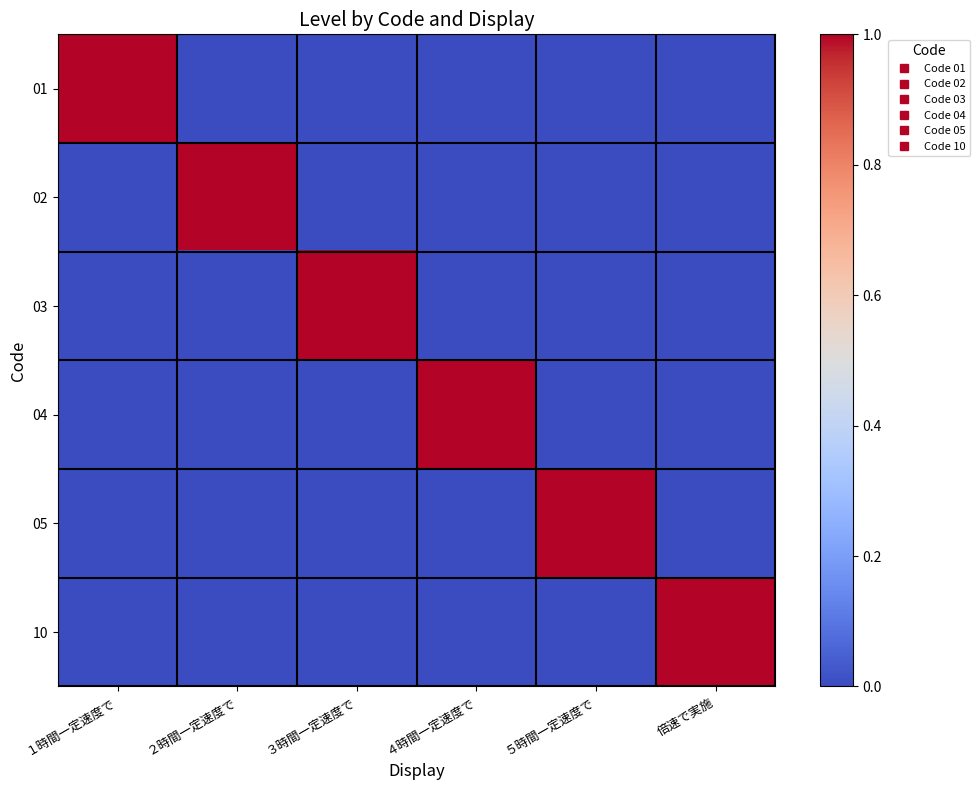

At how many categories does at least one series exceed 0?

6